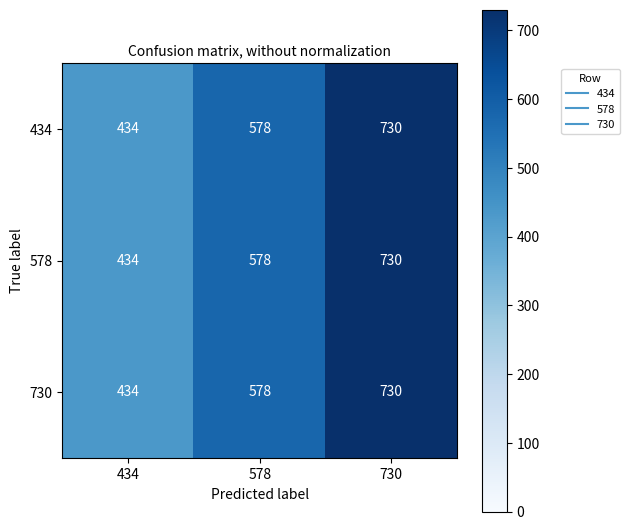

What is the highest value of the 578 series?

730